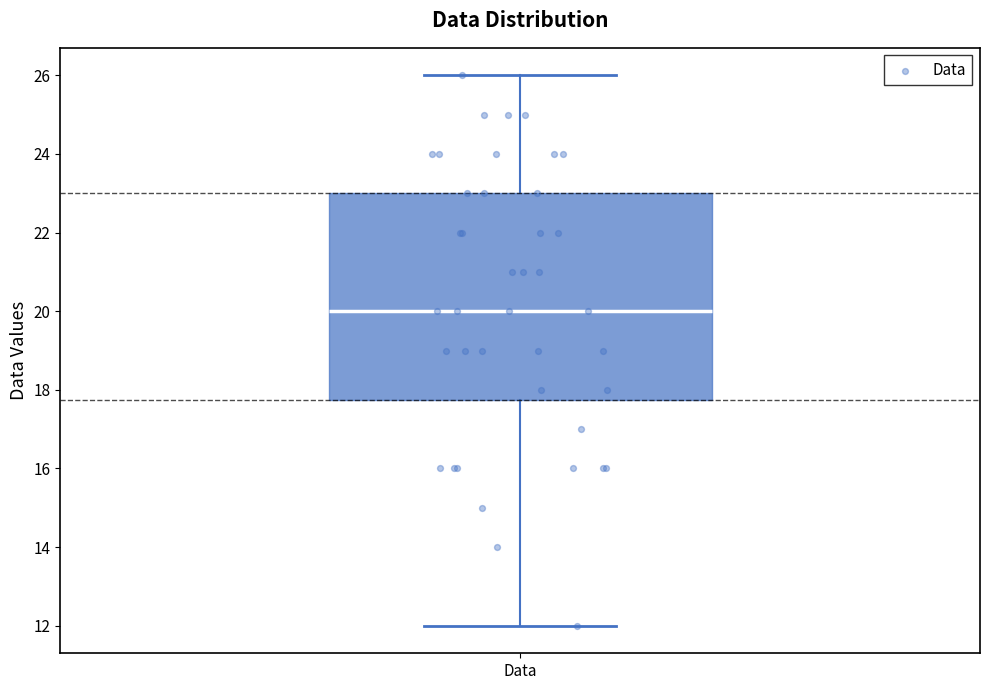

Transcribe this box plot: give where the median line is, the range the box spans, and where the two whiskers end, as read against the y-axis. The values are not printed on the chart, so give them approximately, as read against the axis.

median 20.0, box 17.8 to 23.0, whiskers 12.0 to 26.0